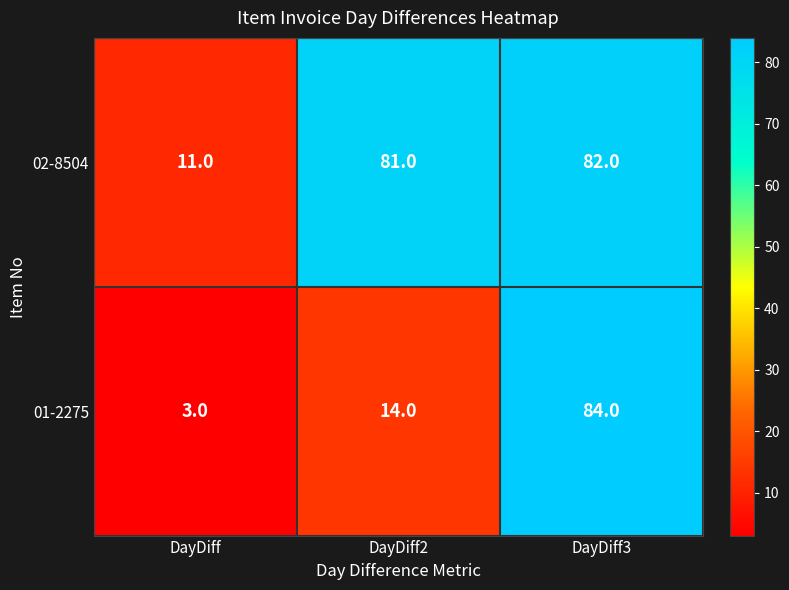

At which category is the sum across all series the highest?

DayDiff3